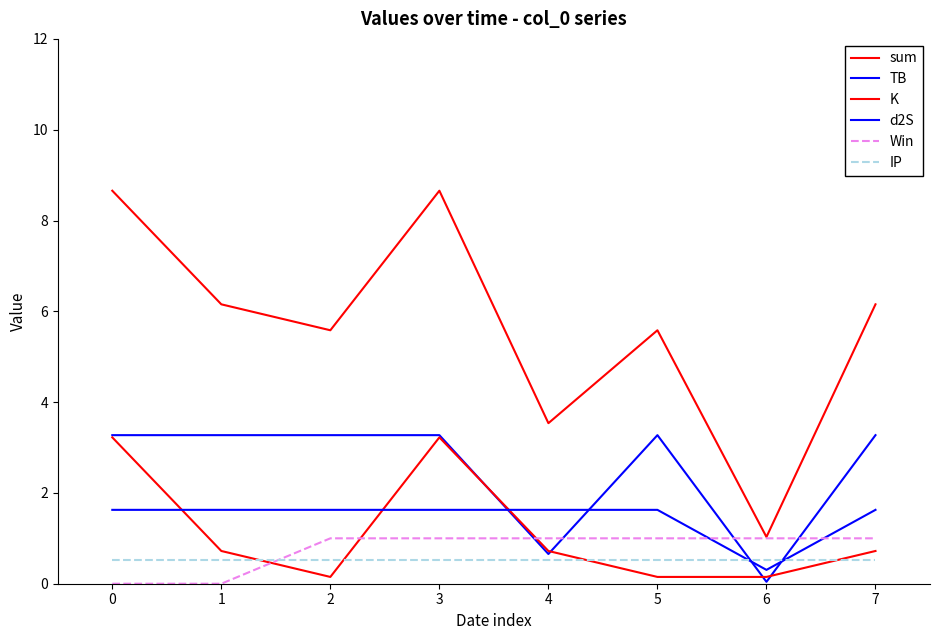

True or false: Win has more than 0 points higher than both neighbors.

False